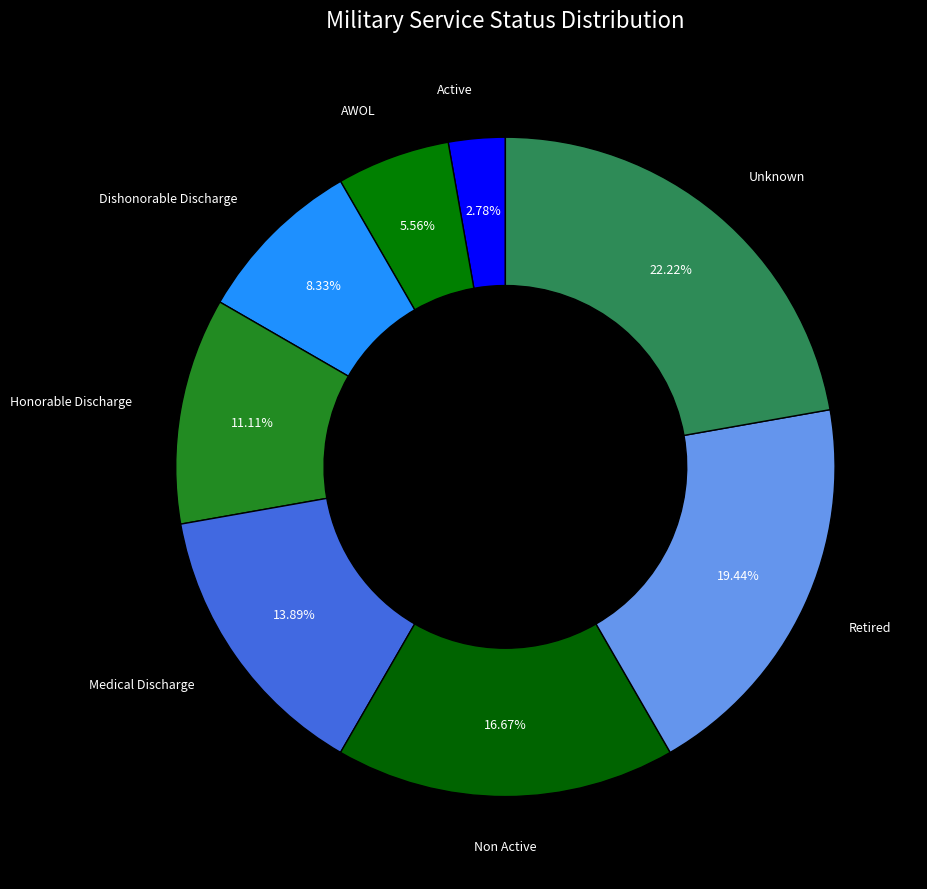

Which category has the biggest portion of the pie?

Unknown